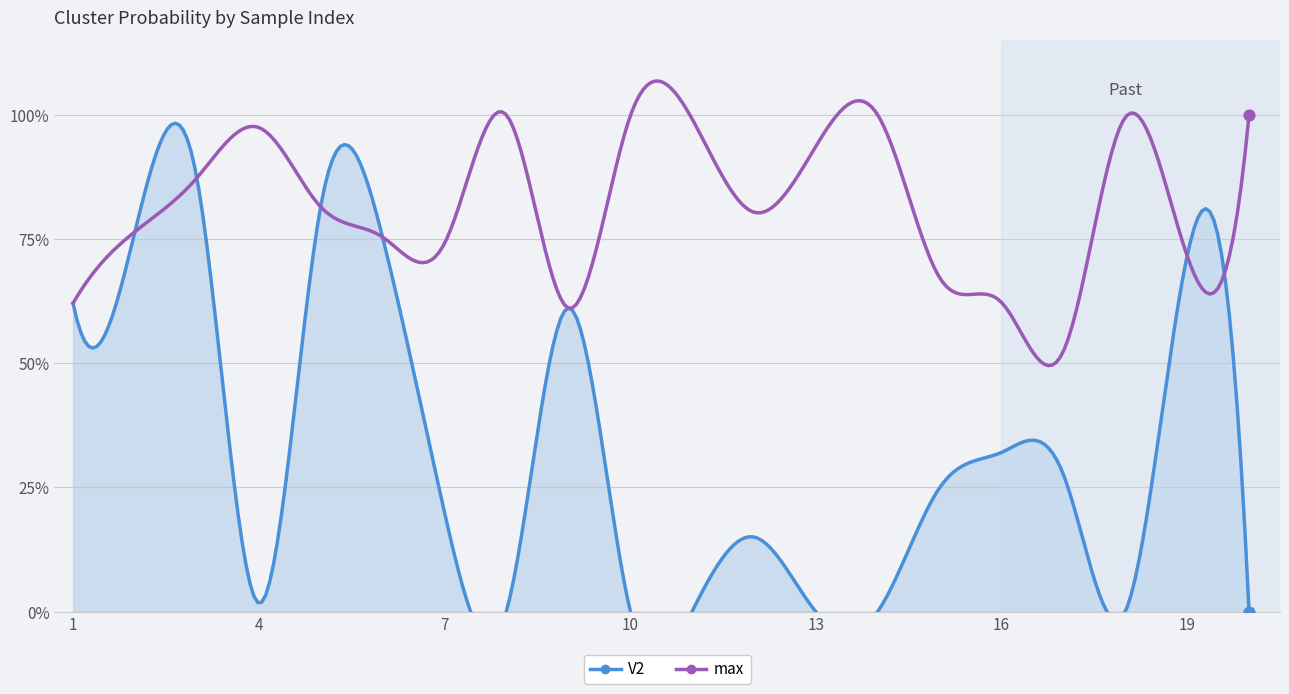

Is the value of V2 at 11 greater than the value of max at 4?

No